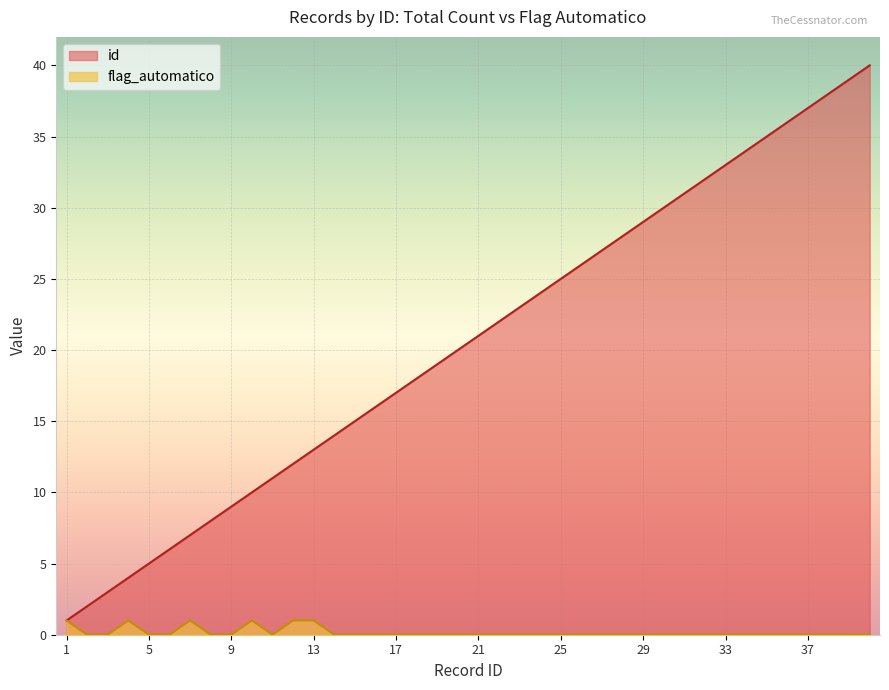

Which has a higher value, 13 or 3?

13